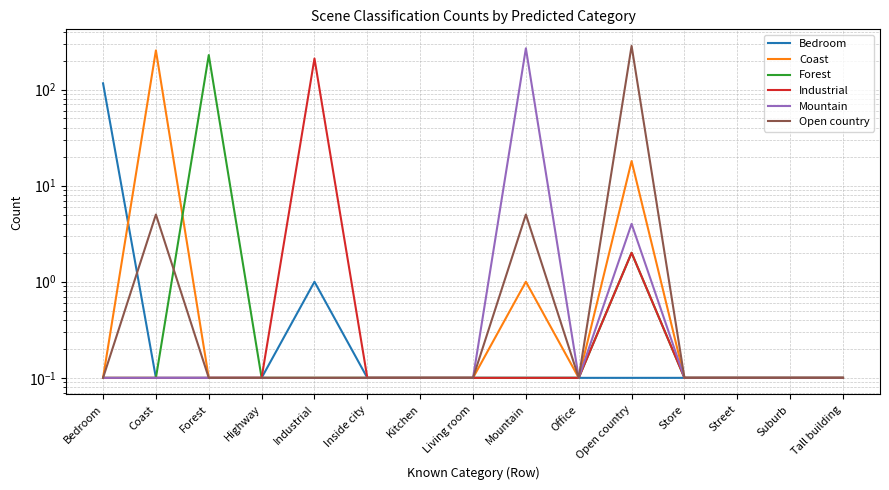

What is the smallest value displayed?

0.1